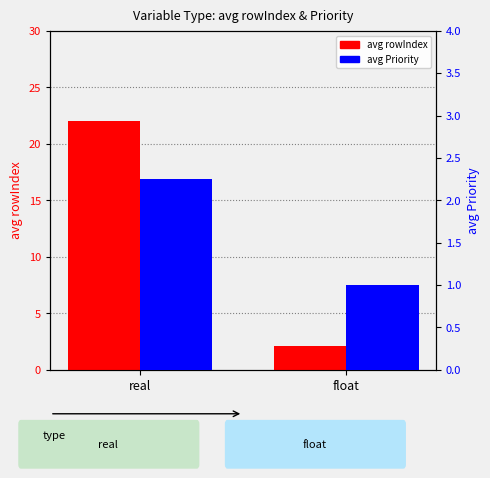

At which label does avg Priority first exceed 2?

real